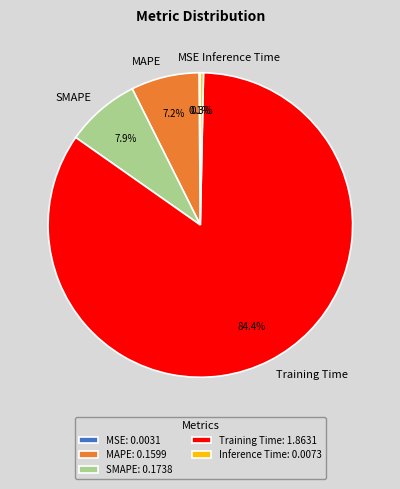

Which category has the biggest portion of the pie?

Training Time